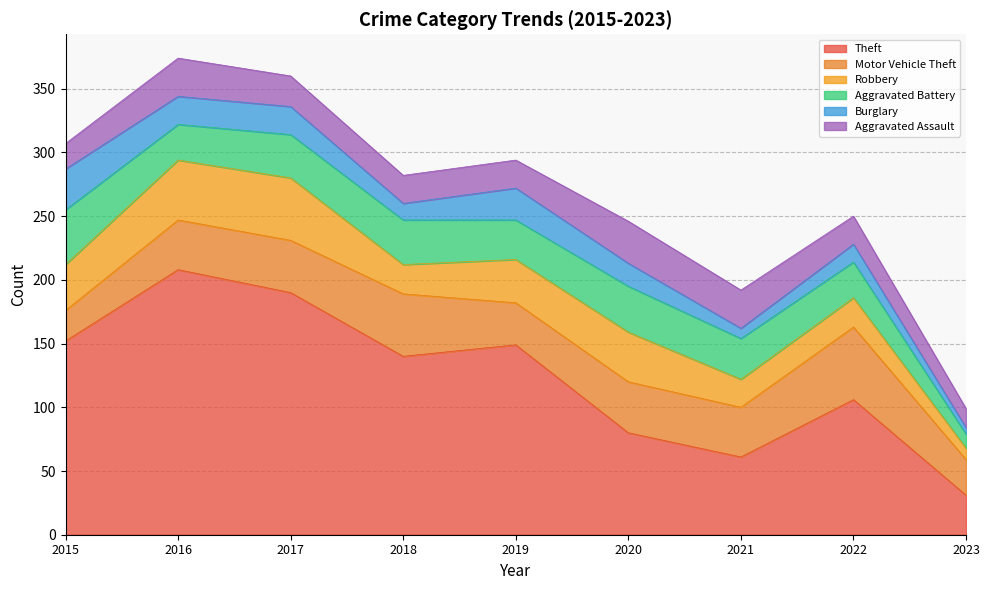

Read the Theft value at 2015.

152